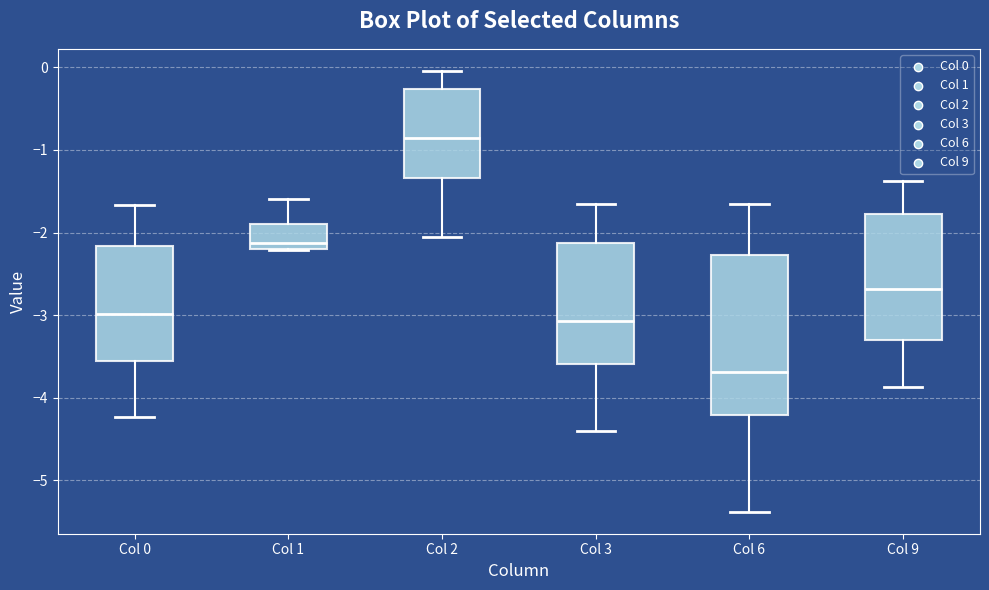

Reading left to right, transcribe this box plot: for each box, give where its median line is, the range the box spans, and where its two whiskers end, as read against the y-axis. The values are not printed on the chart, so give them approximately, as read against the axis.

Col 0: median -3.0, box -3.6 to -2.2, whiskers -4.2 to -1.7
Col 1: median -2.1, box -2.2 to -1.9, whiskers -2.2 to -1.6
Col 2: median -0.9, box -1.3 to -0.3, whiskers -2.1 to 0.0
Col 3: median -3.1, box -3.6 to -2.1, whiskers -4.4 to -1.6
Col 6: median -3.7, box -4.2 to -2.3, whiskers -5.4 to -1.7
Col 9: median -2.7, box -3.3 to -1.8, whiskers -3.9 to -1.4